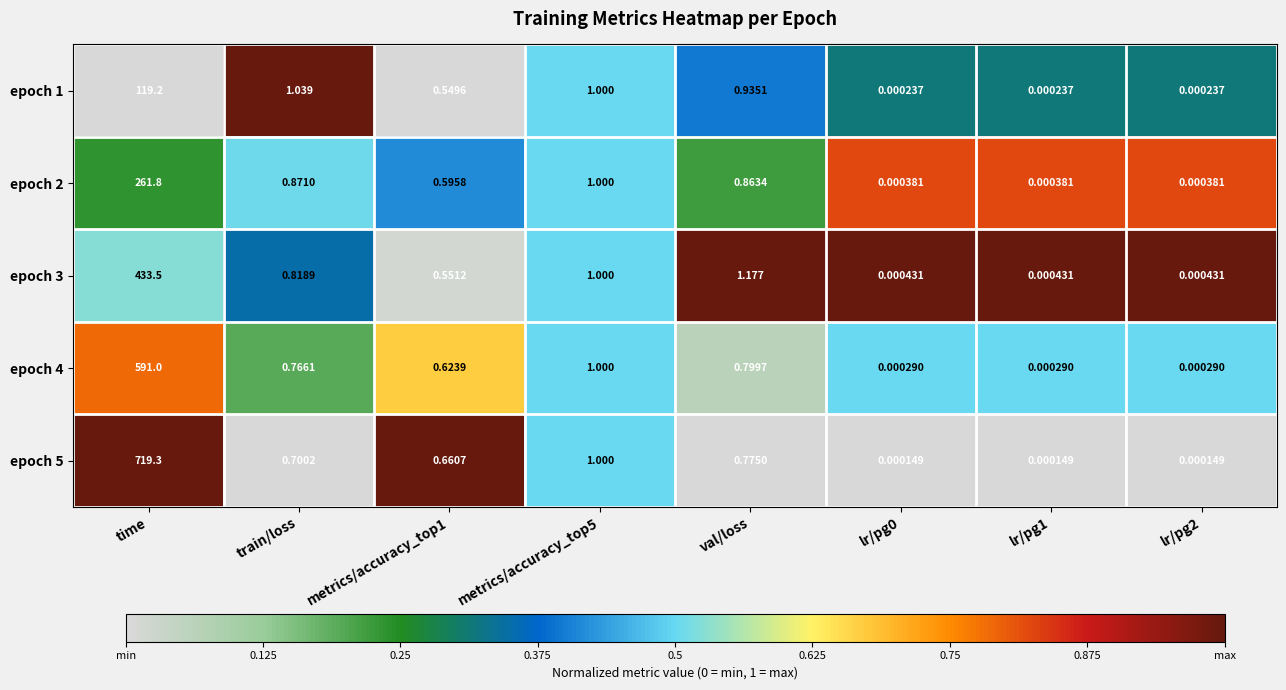

What is the greatest value displayed?

719.3